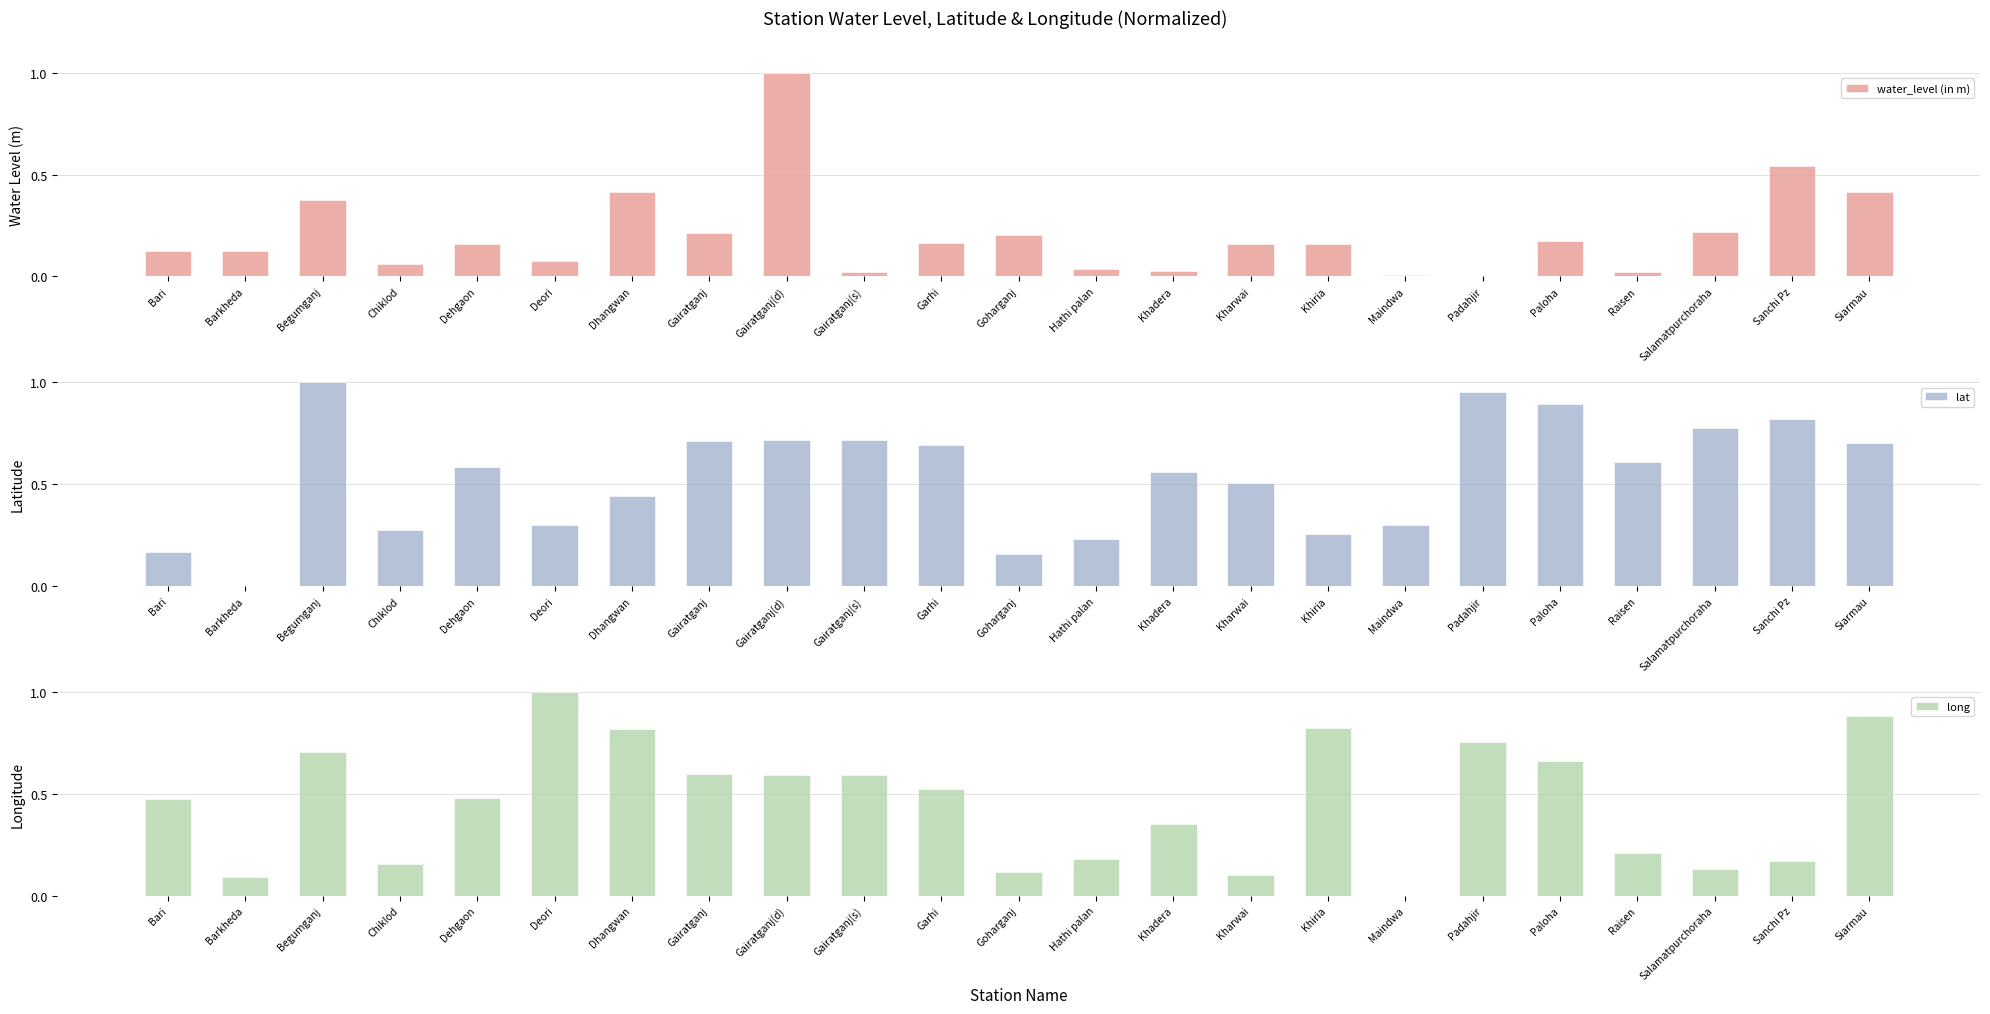

List the series in order of their peak value, highest first.

water_level (in m), lat, long